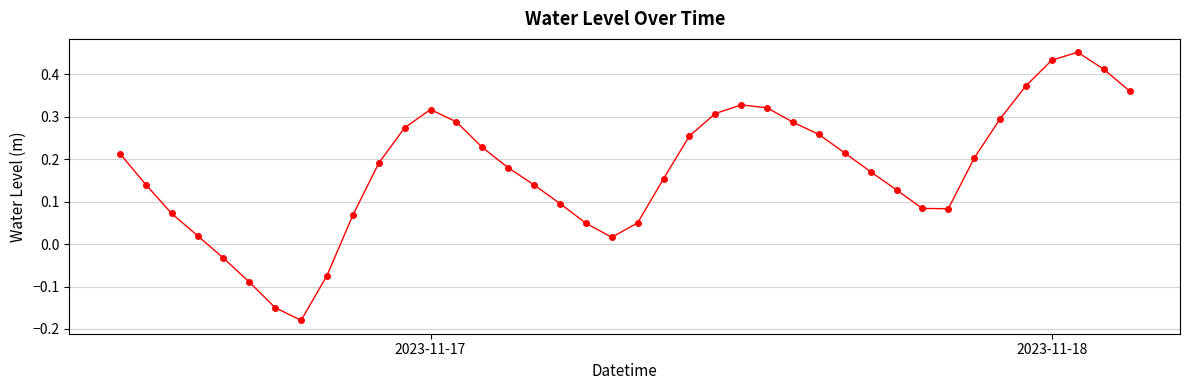

Is this an area chart (filled region under the line)?

No